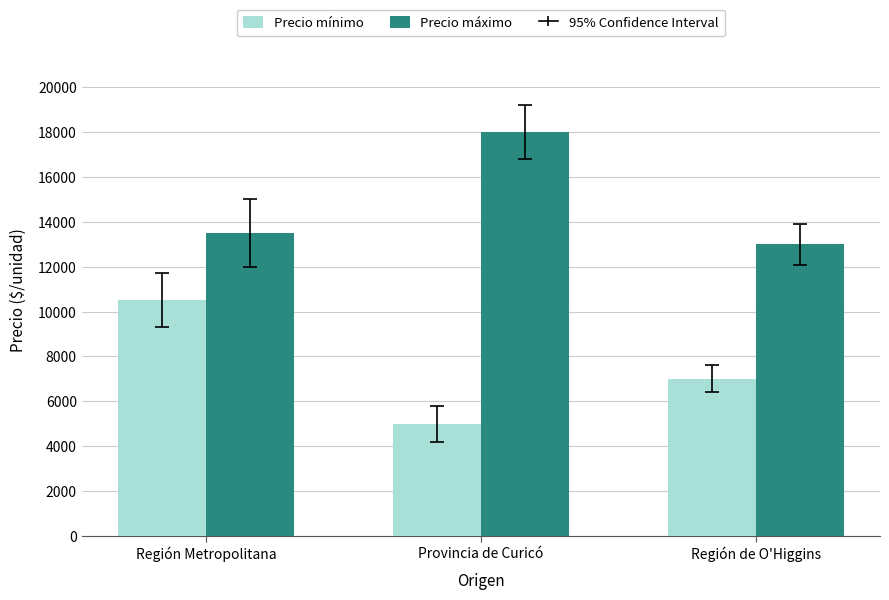

What is the spread (max minus min) of values at Región Metropolitana?

3000